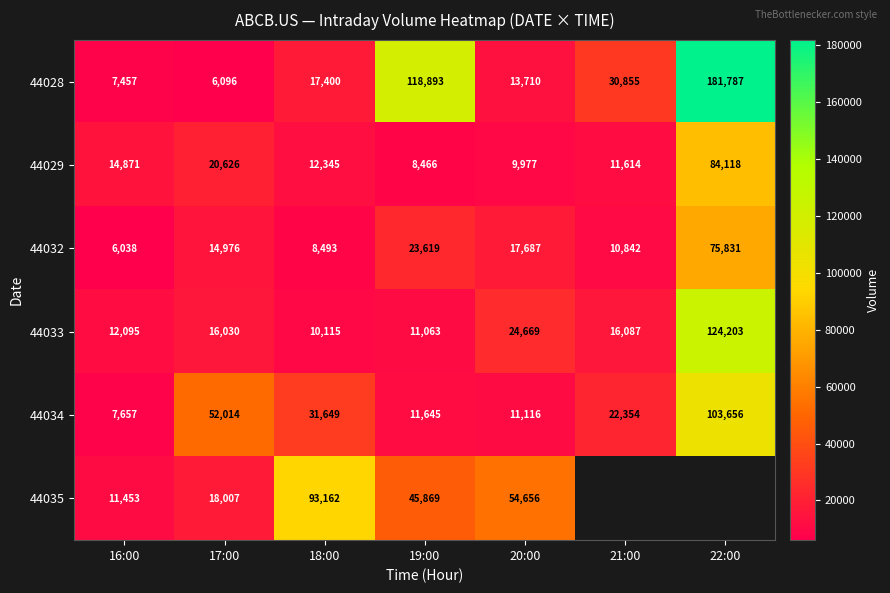

Where is 44034 nearest to the value 55656?

17:00